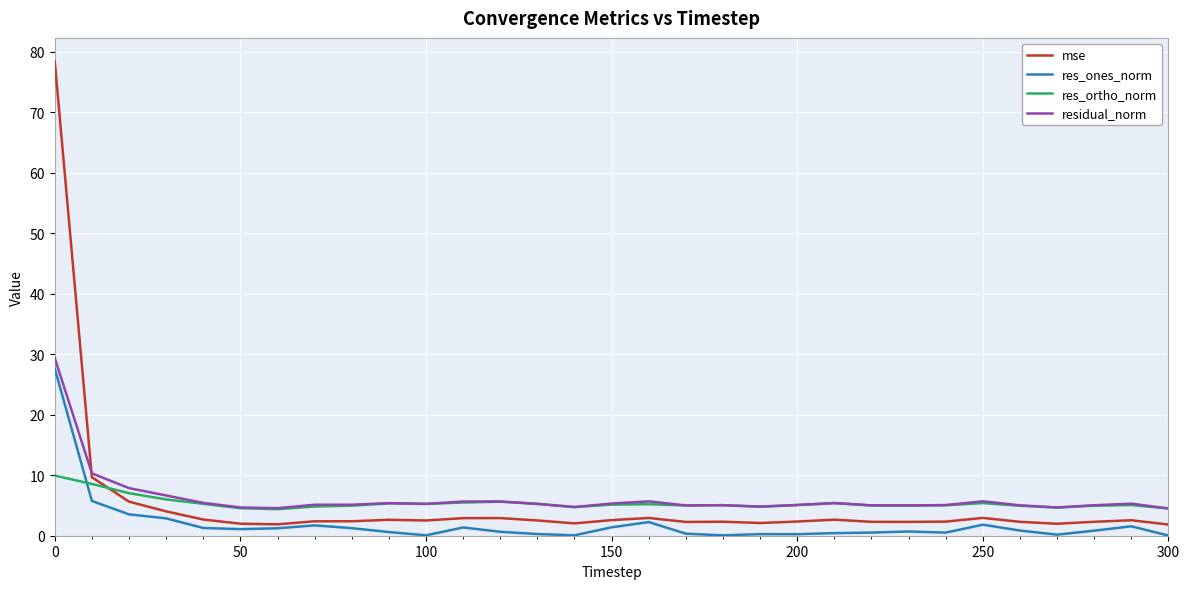

Which series has the widest spread of values?

mse